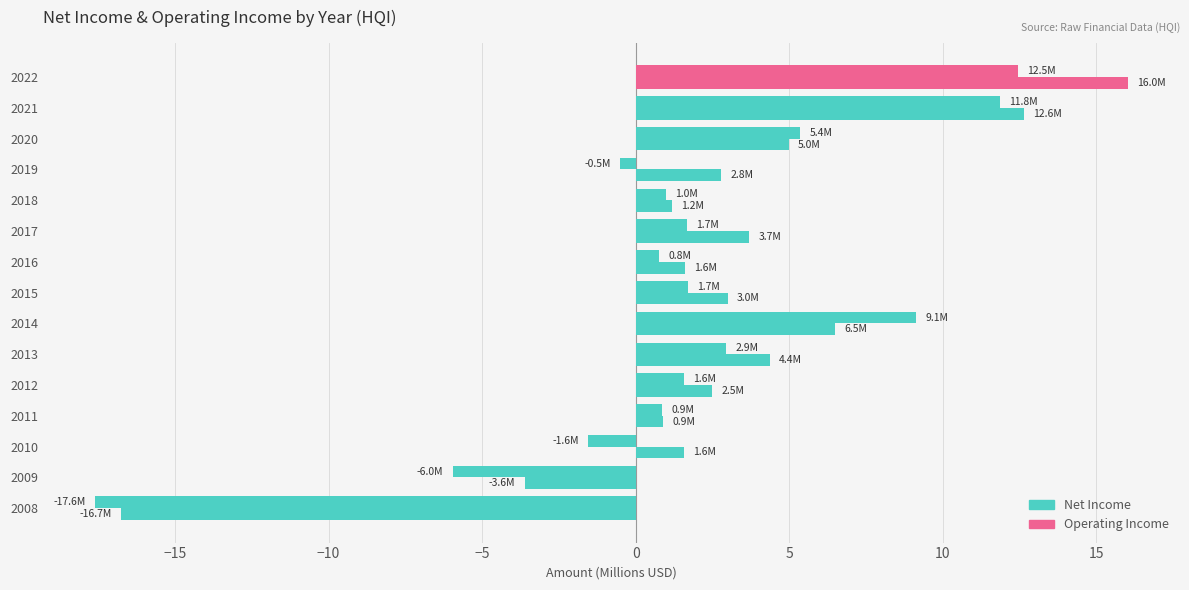

How many data points does each series have?

15